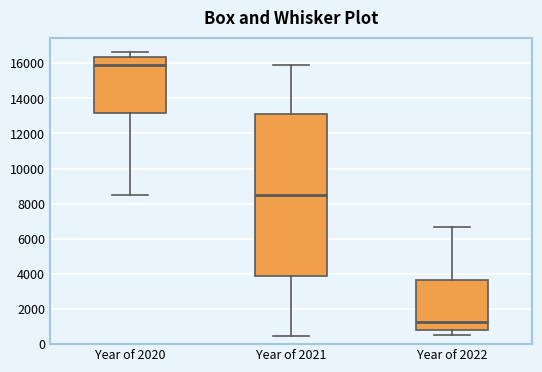

Reading left to right, transcribe this box plot: for each box, give where its median line is, the range the box spans, and where its two whiskers end, as read against the y-axis. The values are not printed on the chart, so give them approximately, as read against the axis.

Year of 2020: median 15800, box 13200 to 16400, whiskers 8600 to 16600
Year of 2021: median 8600, box 3800 to 13200, whiskers 400 to 16000
Year of 2022: median 1200, box 800 to 3600, whiskers 600 to 6600